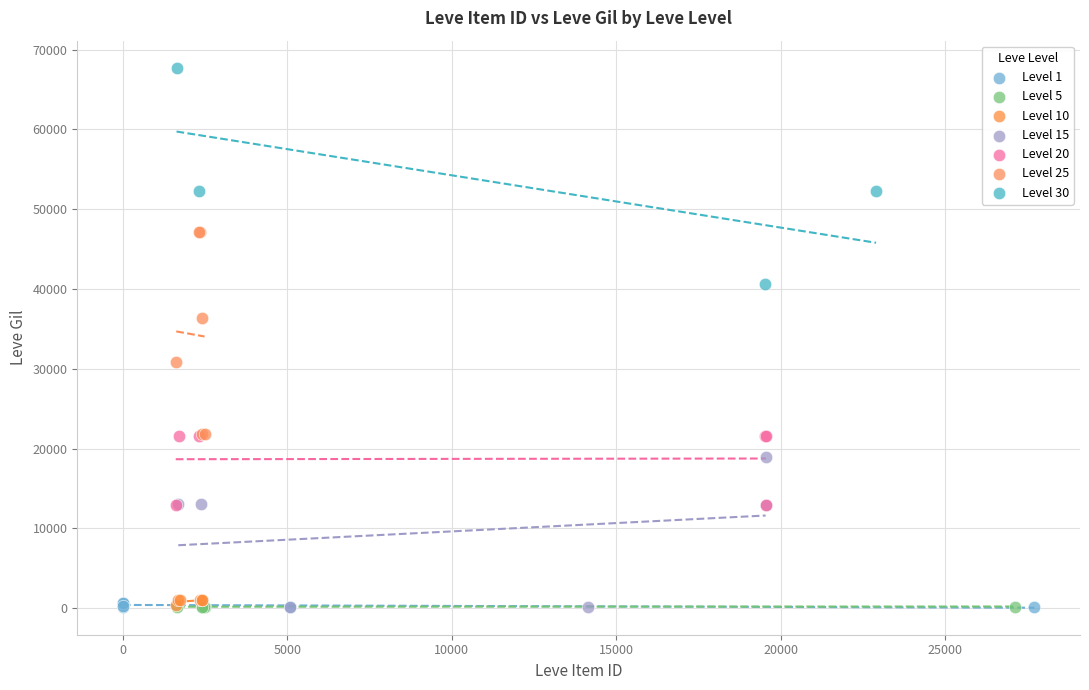

Which series contains the highest Y value?

Level 30